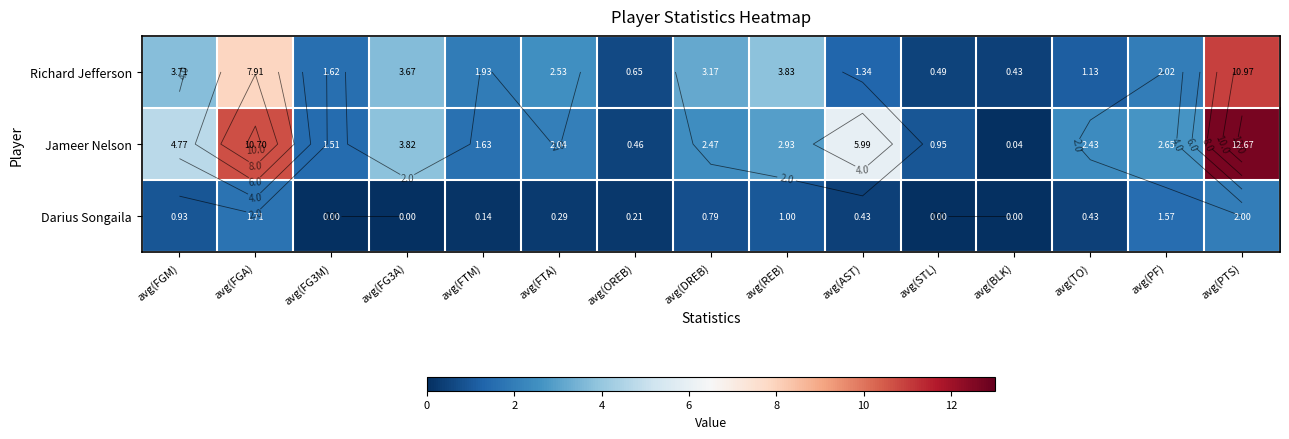

The Darius Songaila series shows 1.7 at avg(FGA). True or false?

True